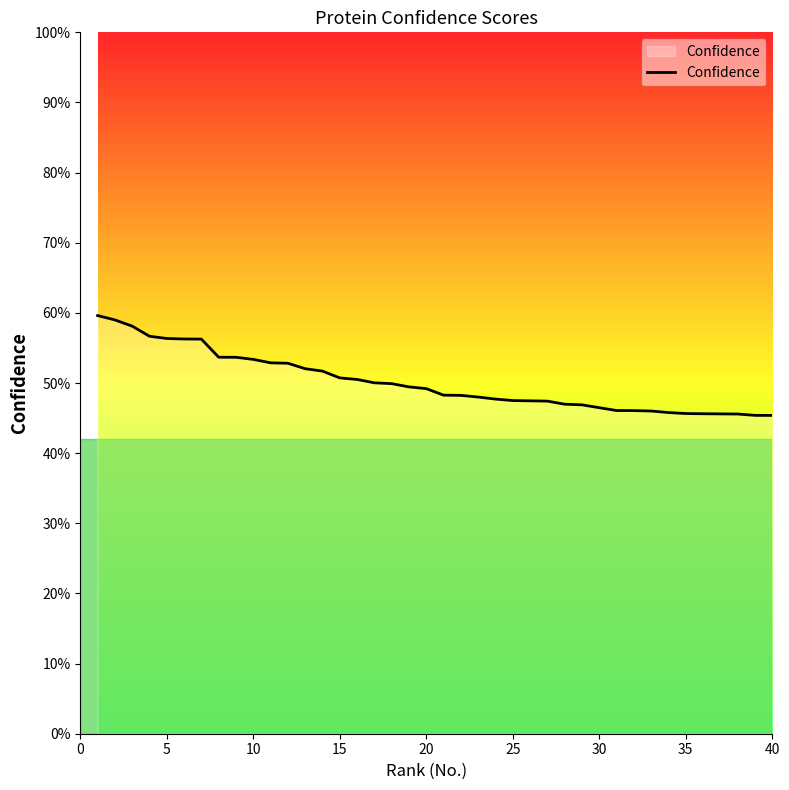

What is the smallest value displayed?

0.5